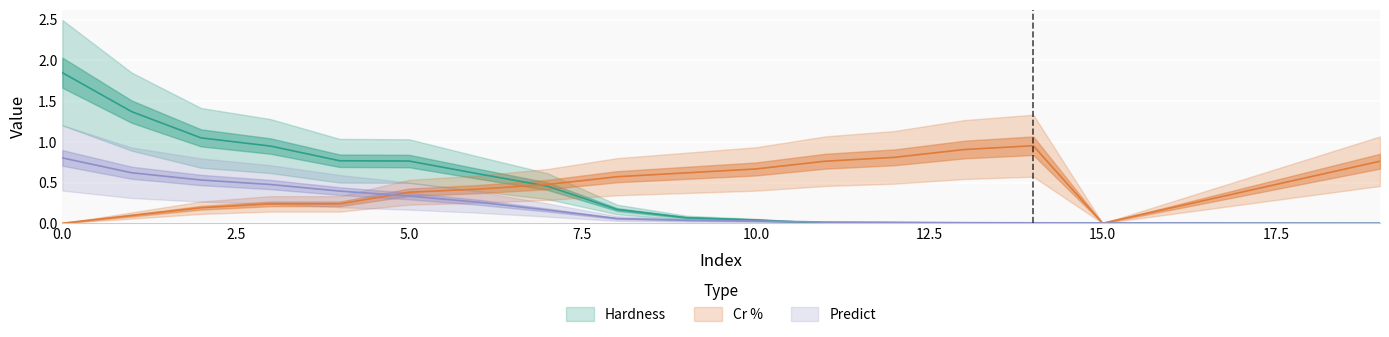

The Hardness series shows 0.0 at 18. True or false?

True